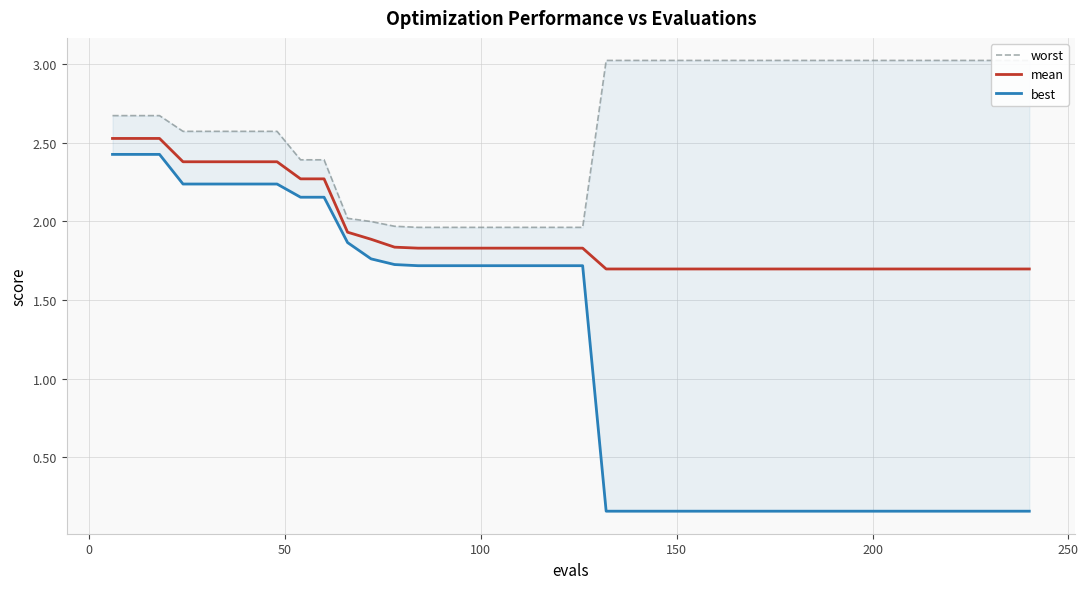

What is the difference between the second highest and second lowest values in the worst series?

1.1